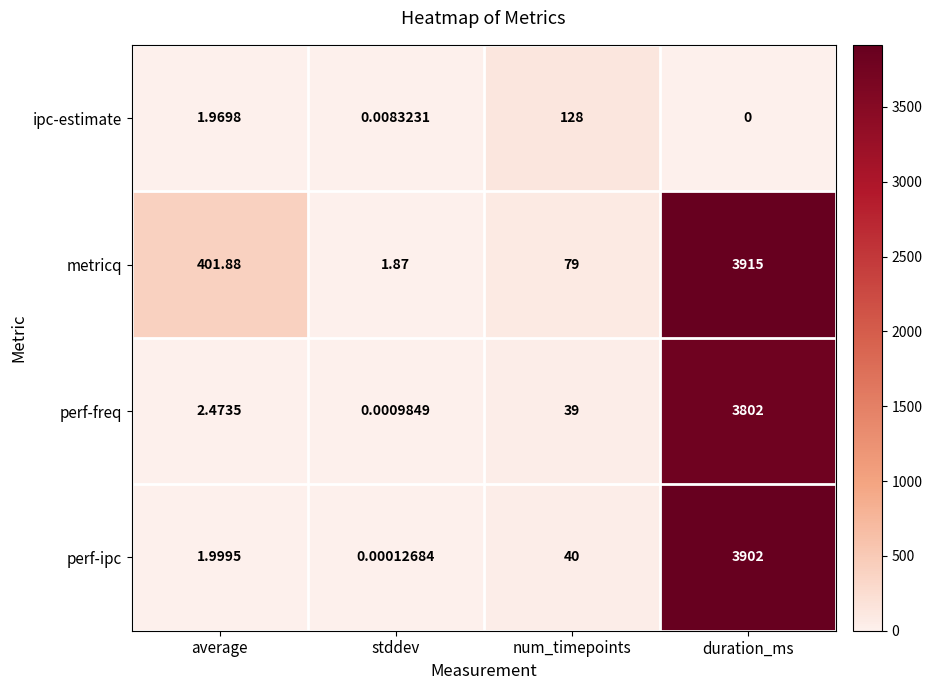

List the labels in order of perf-ipc value, smallest first.

stddev, average, num_timepoints, duration_ms